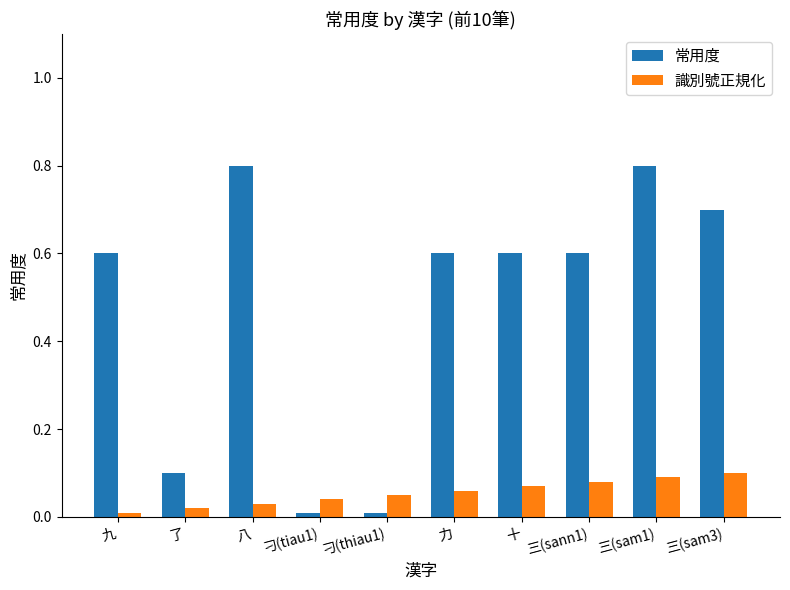

Is the value of 常用度 at 了 greater than the value of 識別號正規化 at 刁(thiau1)?

Yes